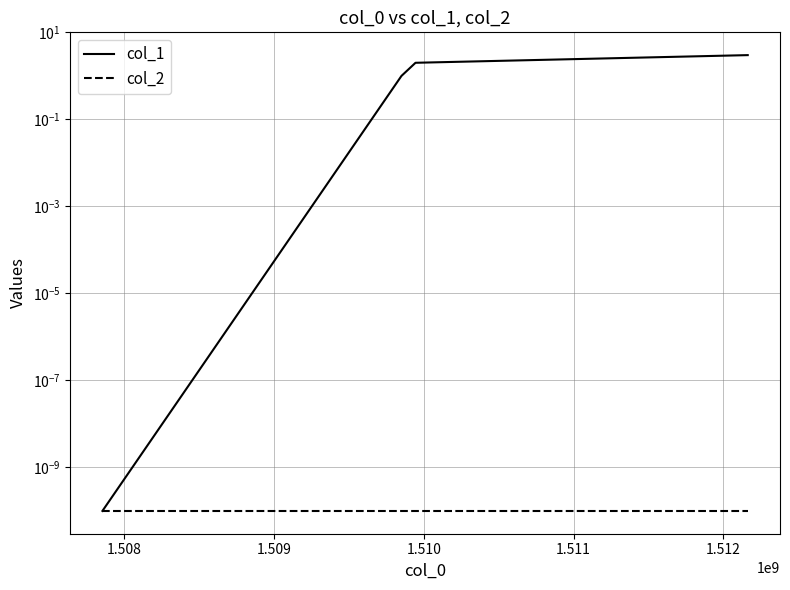

How many data points in col_1 are less than 2?

2